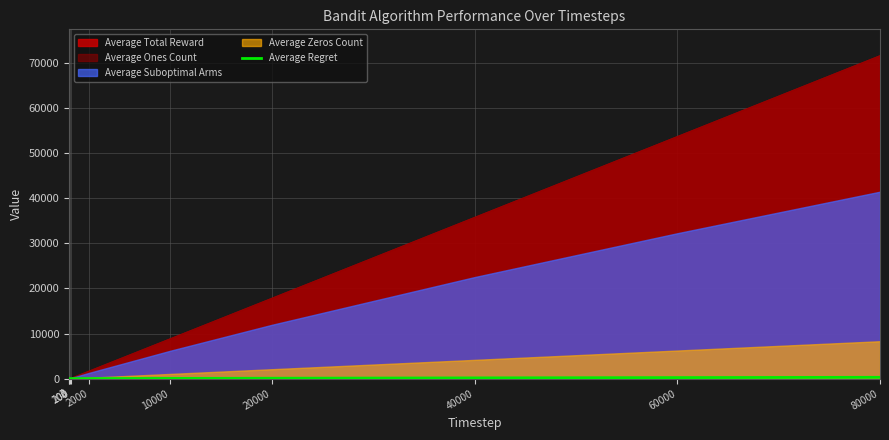

How many lines are shown in the chart?

1